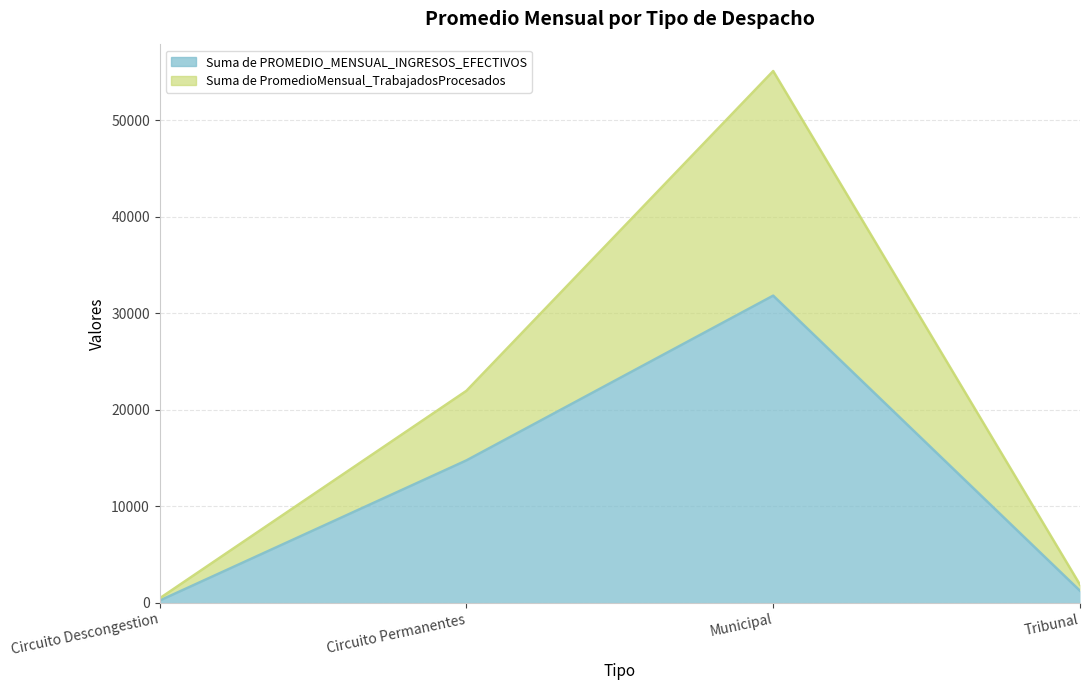

Where is Suma de PROMEDIO_MENSUAL_INGRESOS_EFECTIVOS nearest to the value 16039?

Circuito Permanentes